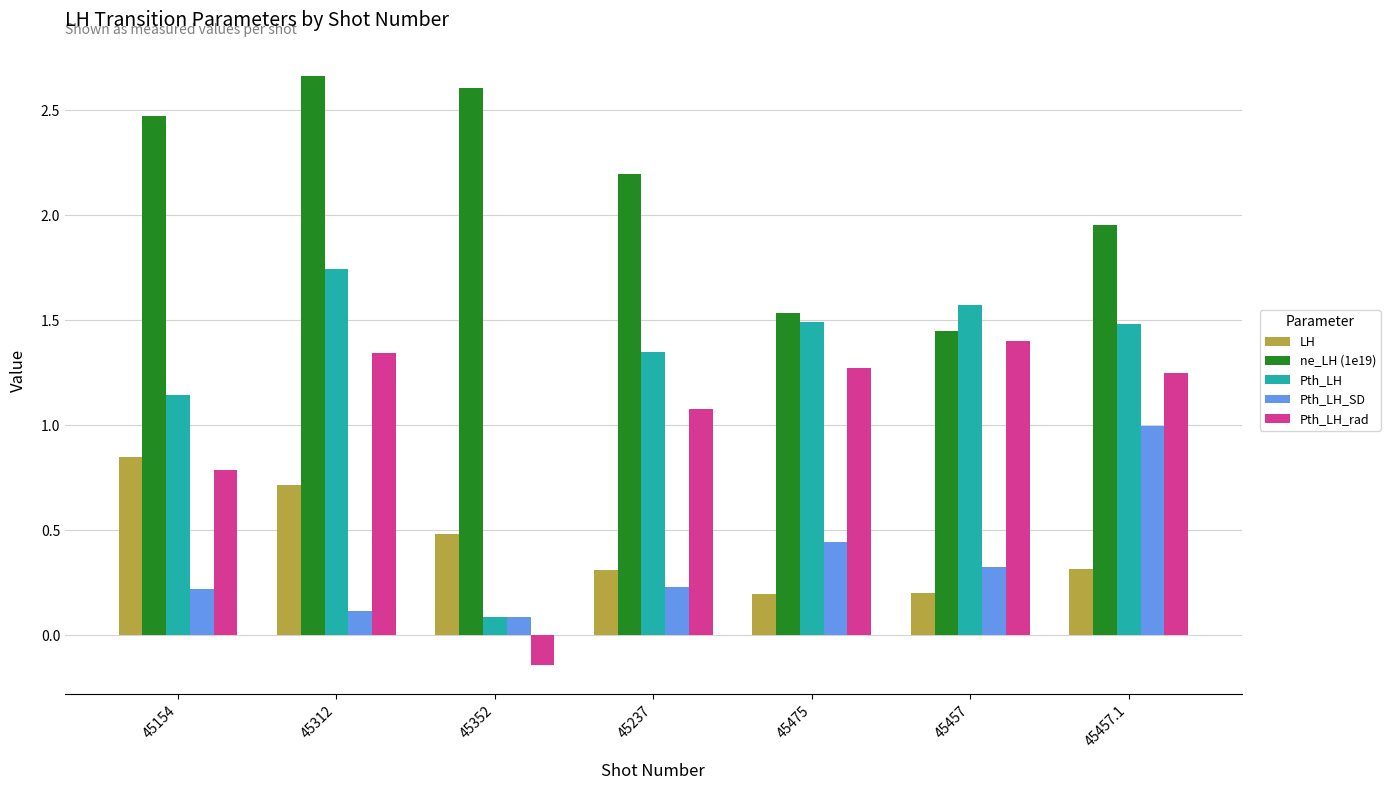

What is the label of the 7th bar from the right?

45154